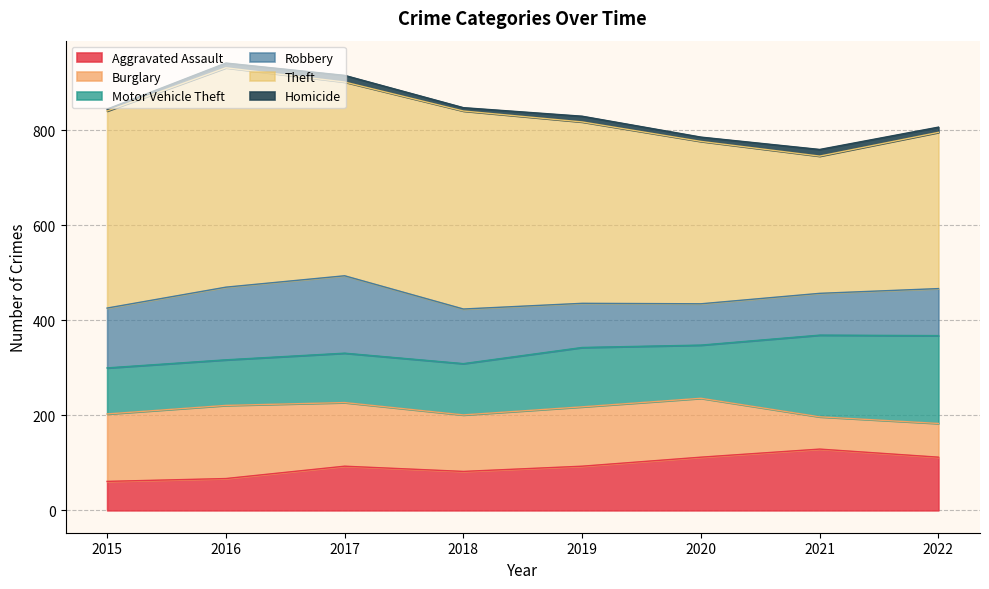

Rank the categories by Motor Vehicle Theft value from lowest to highest.

2016, 2015, 2017, 2018, 2020, 2019, 2021, 2022